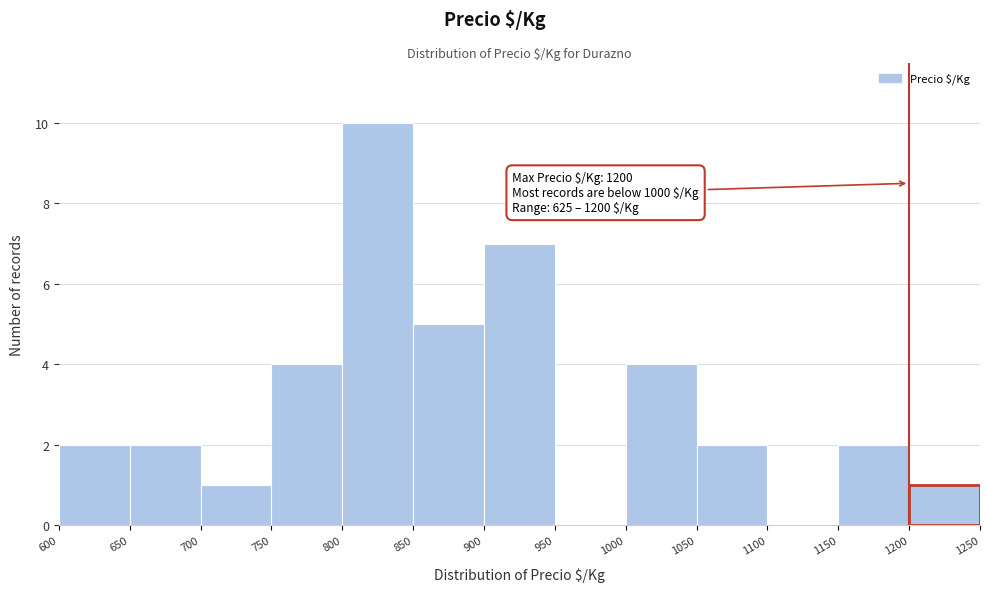

Over which range of the x-axis is the bar tallest?

800 to 850